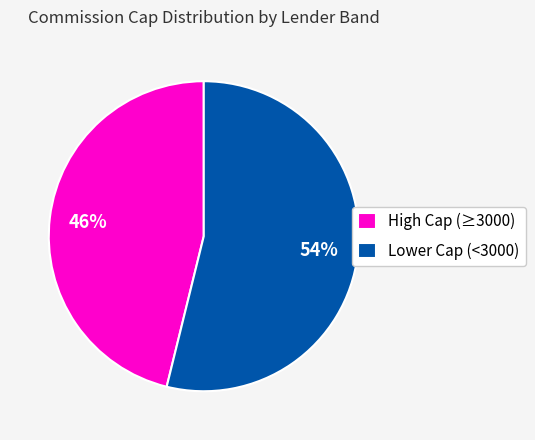

How many slices are in this pie chart?

2